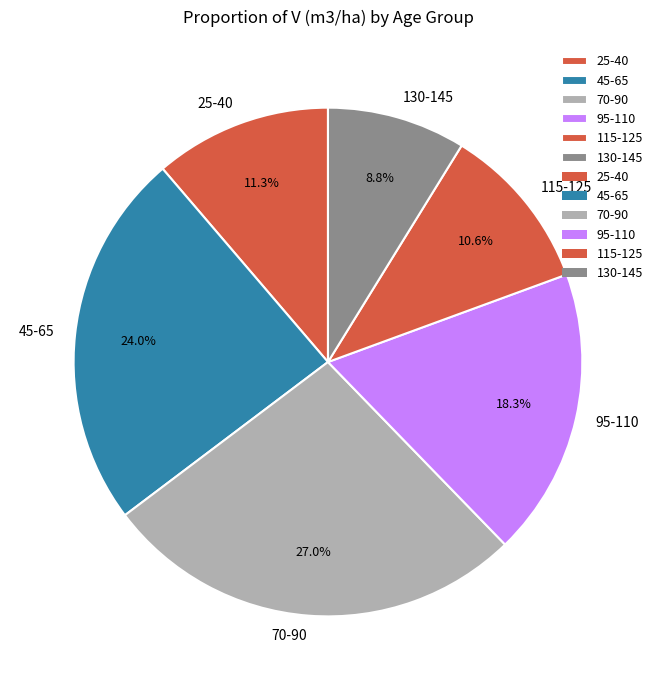

Which has a higher value, 130-145 or 25-40?

25-40